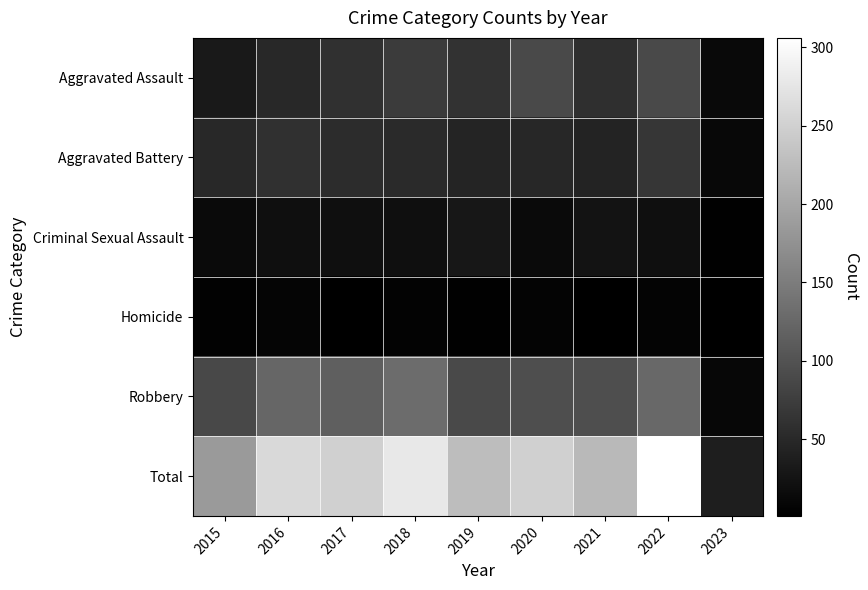

Which has a higher value, 2023 or 2021?

2021